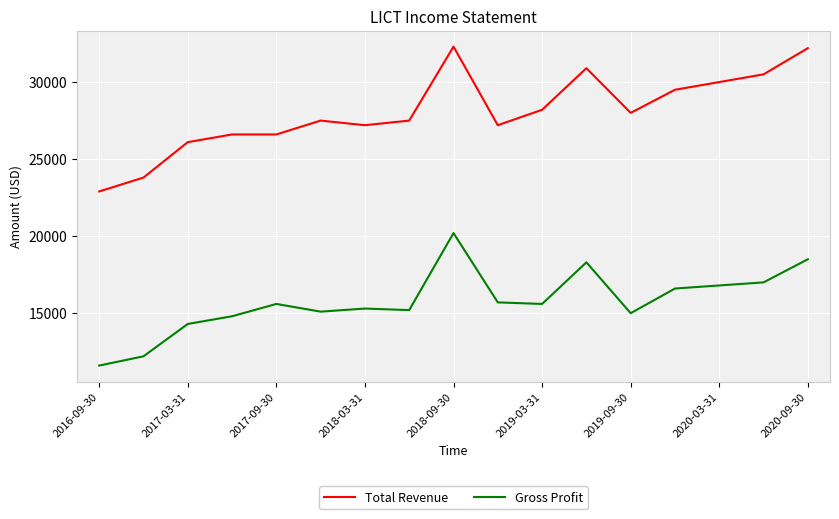

Which series has the largest total across all categories?

Total Revenue